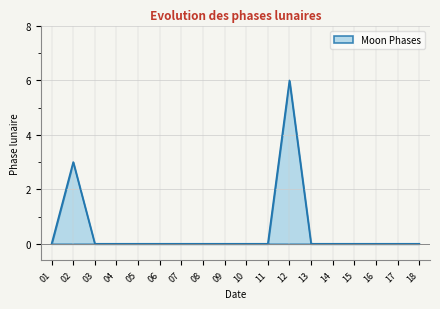

What is the greatest value displayed?

6